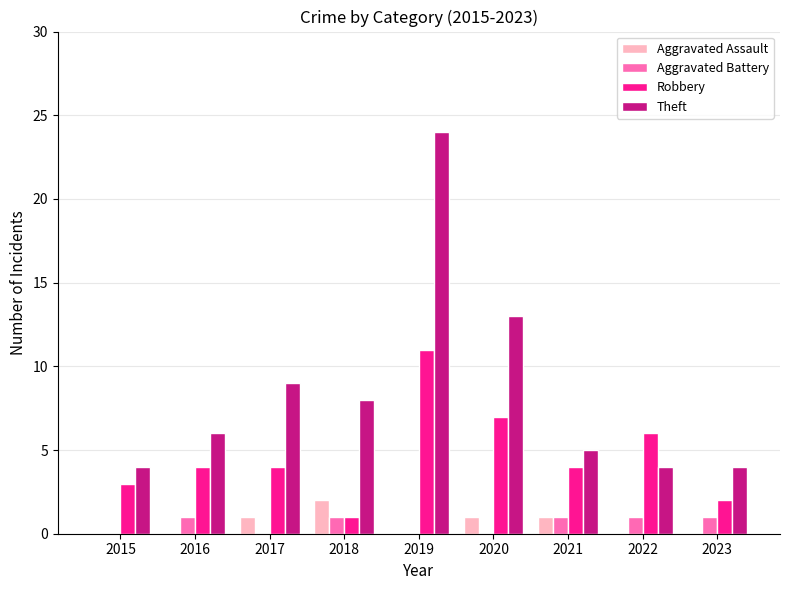

Between 2021 and 2023, which series saw the biggest shift?

Robbery